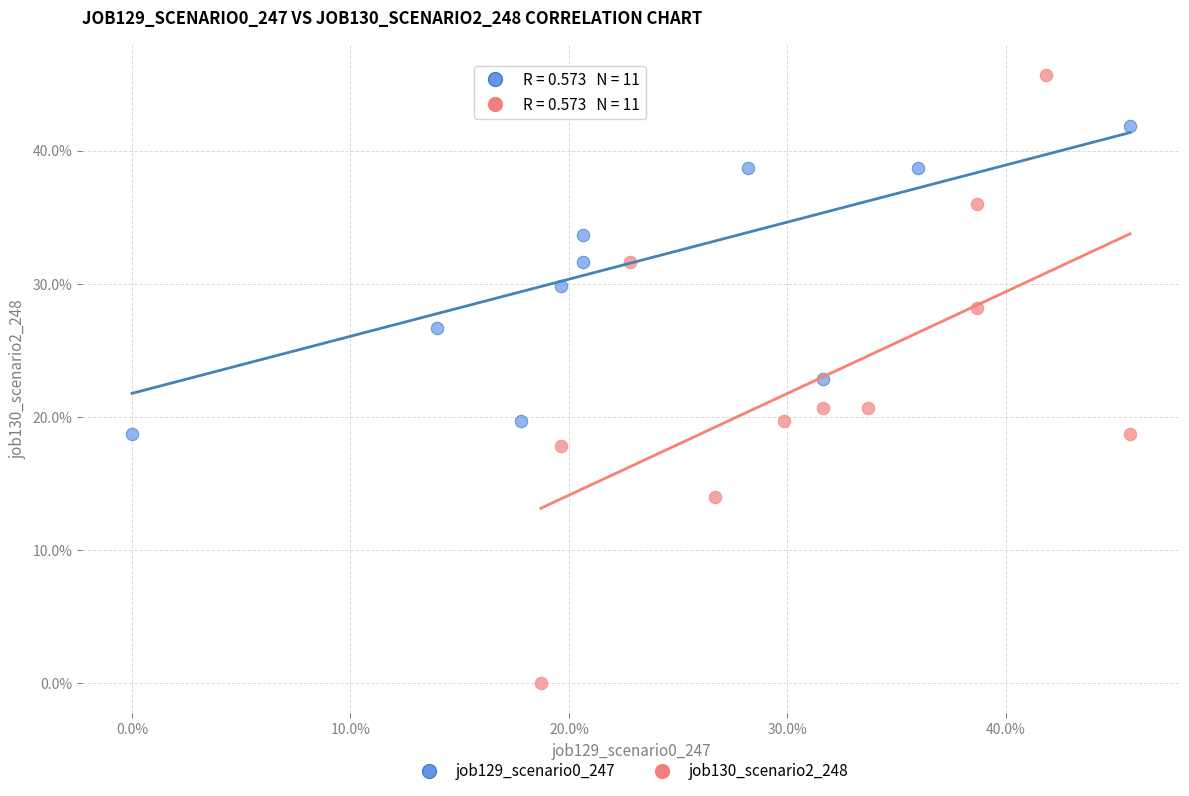

What are all the series names shown in the legend?

job129_scenario0_247, job130_scenario2_248